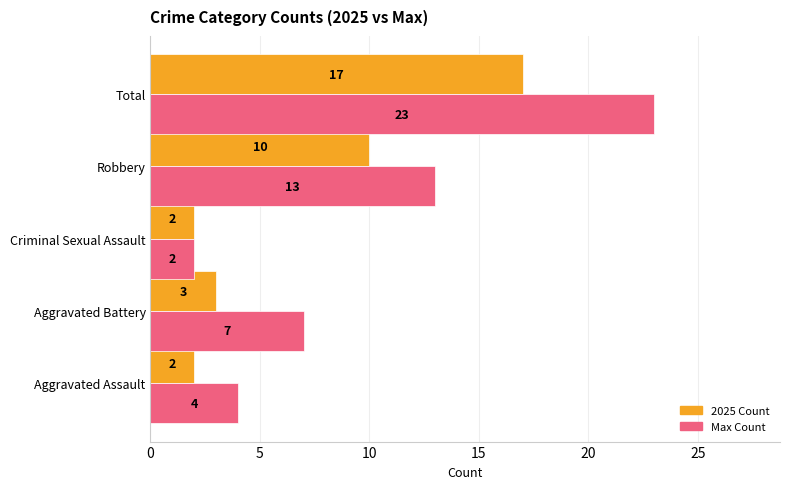

True or false: Max Count has a value of 23 at Total.

True